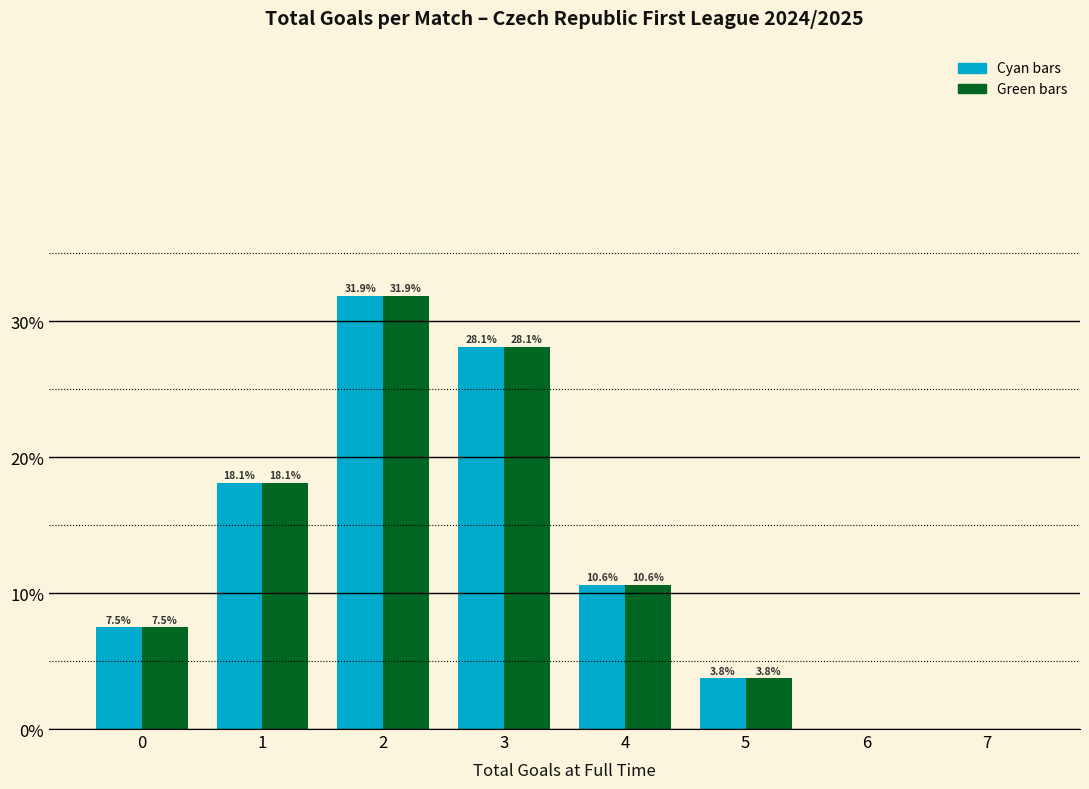

What is the maximum value shown in the chart?

31.9